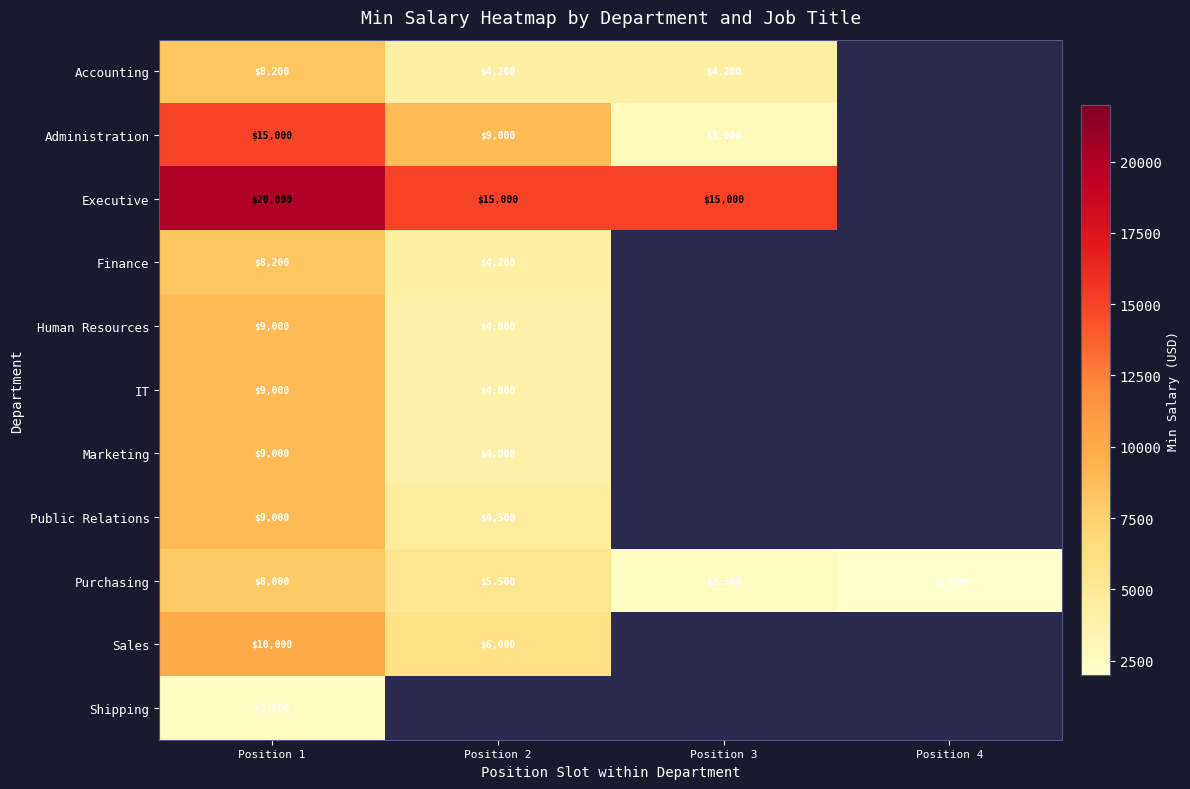

At which category does the chart reach its peak across all series?

Position 1